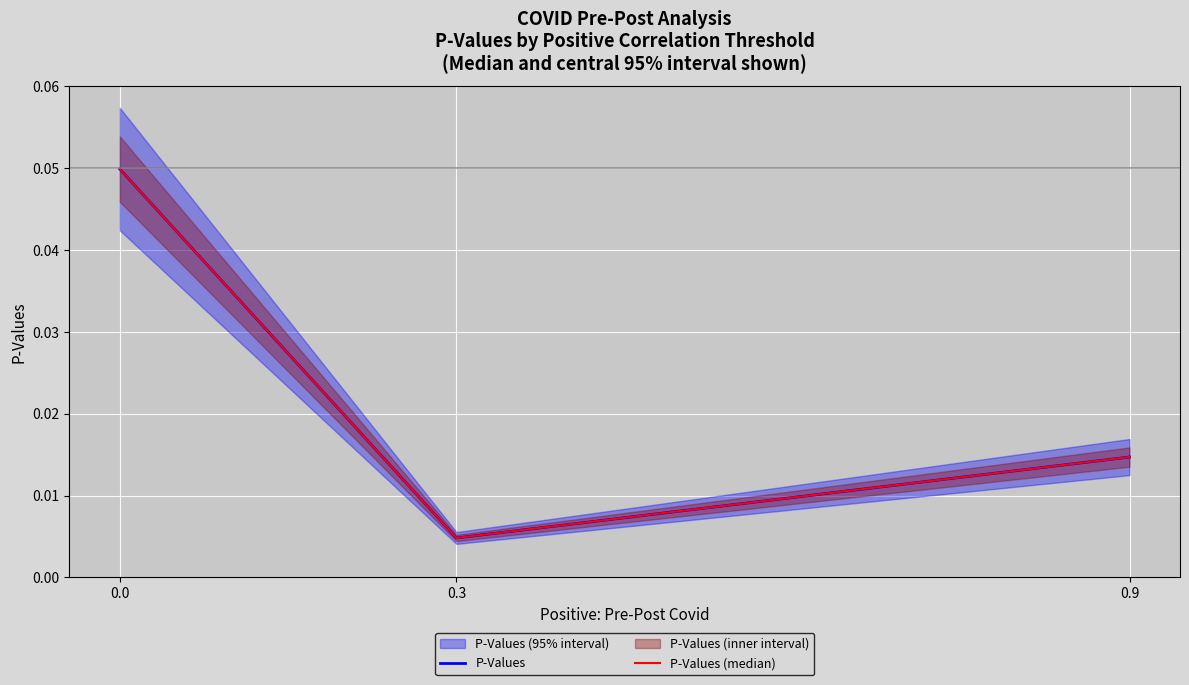

Is it true that P-Values (median) equals 0.0 at 0.0?

True